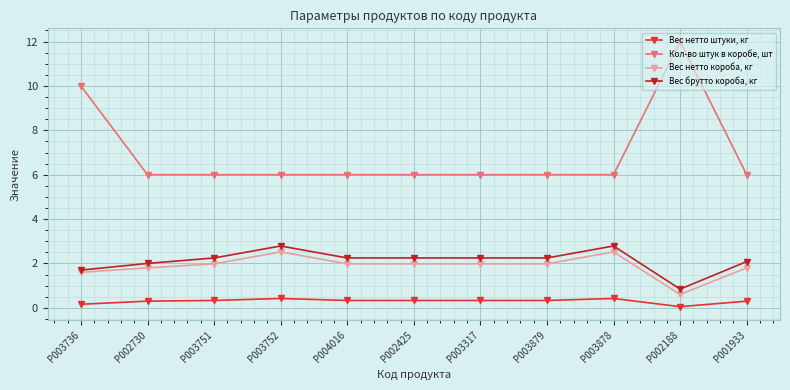

What is the minimum value for Вес нетто короба, кг?

0.6